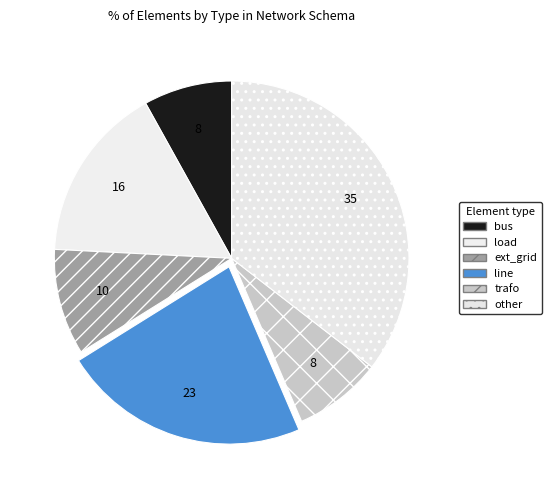

True or false: line accounts for 12% of the total.

False